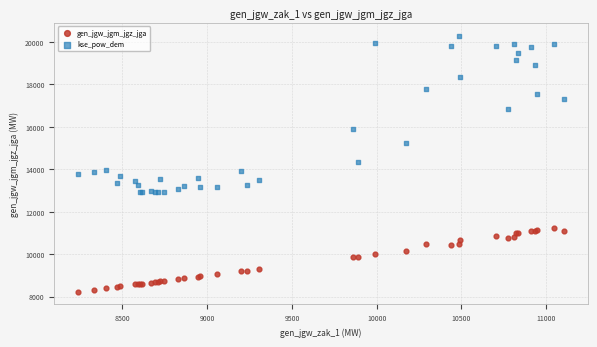

What are all the series names shown in the legend?

gen_jgw_jgm_jgz_jga, kse_pow_dem